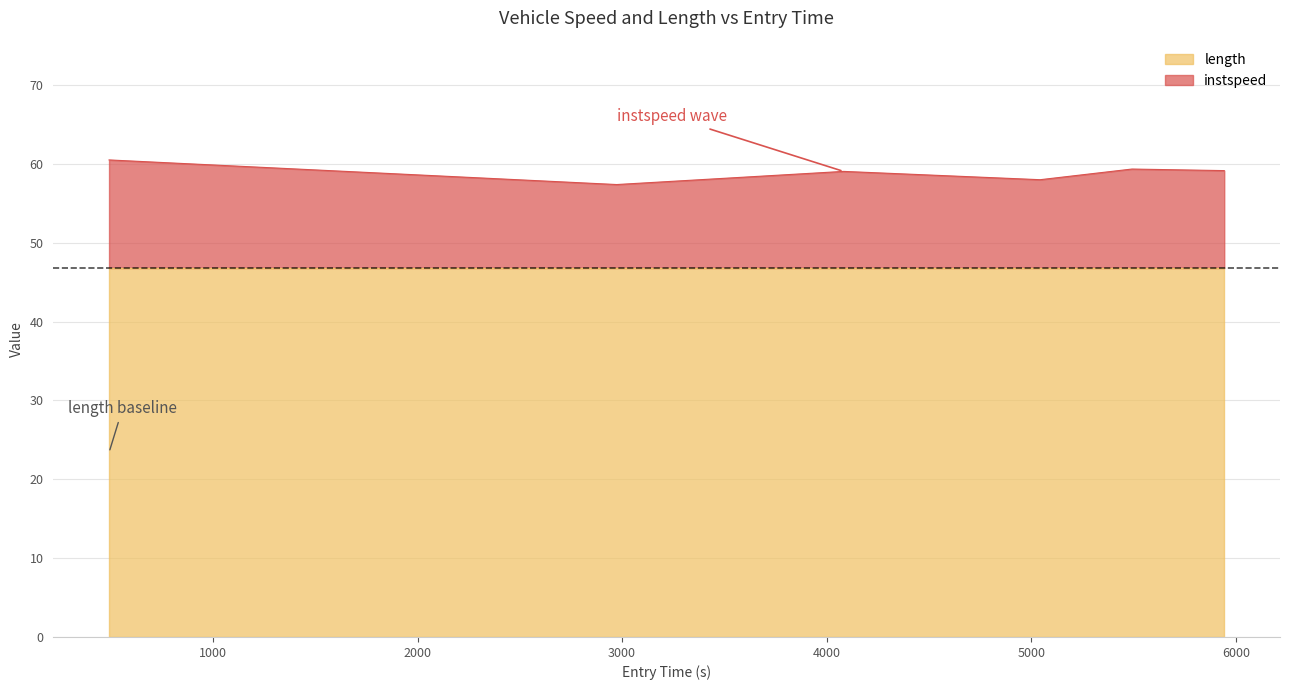

Which label corresponds to the largest value in the chart?

492.06894893063156